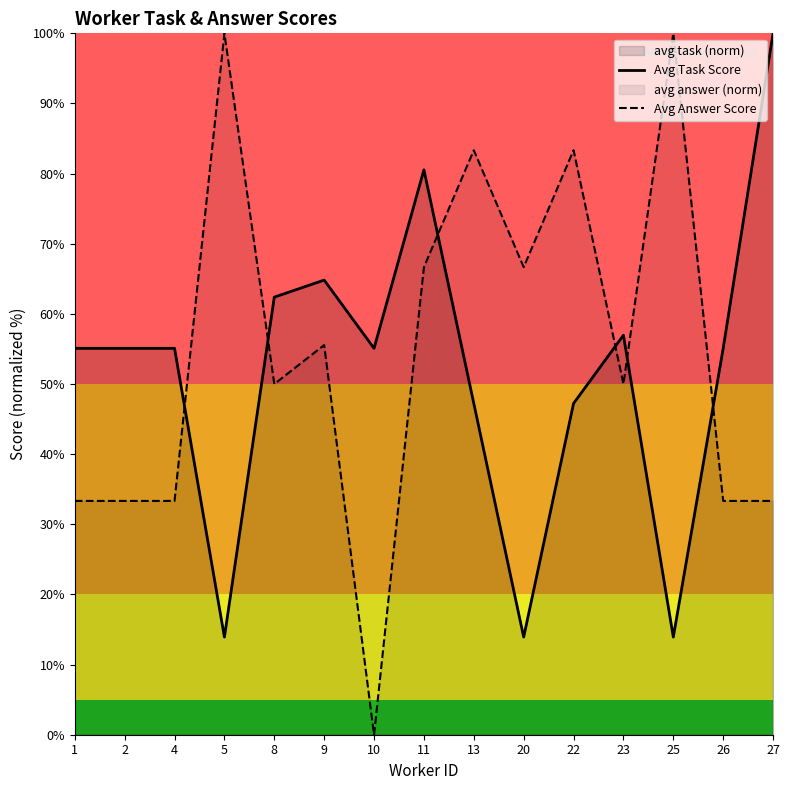

Where is Avg Answer Score nearest to the value 50?

8